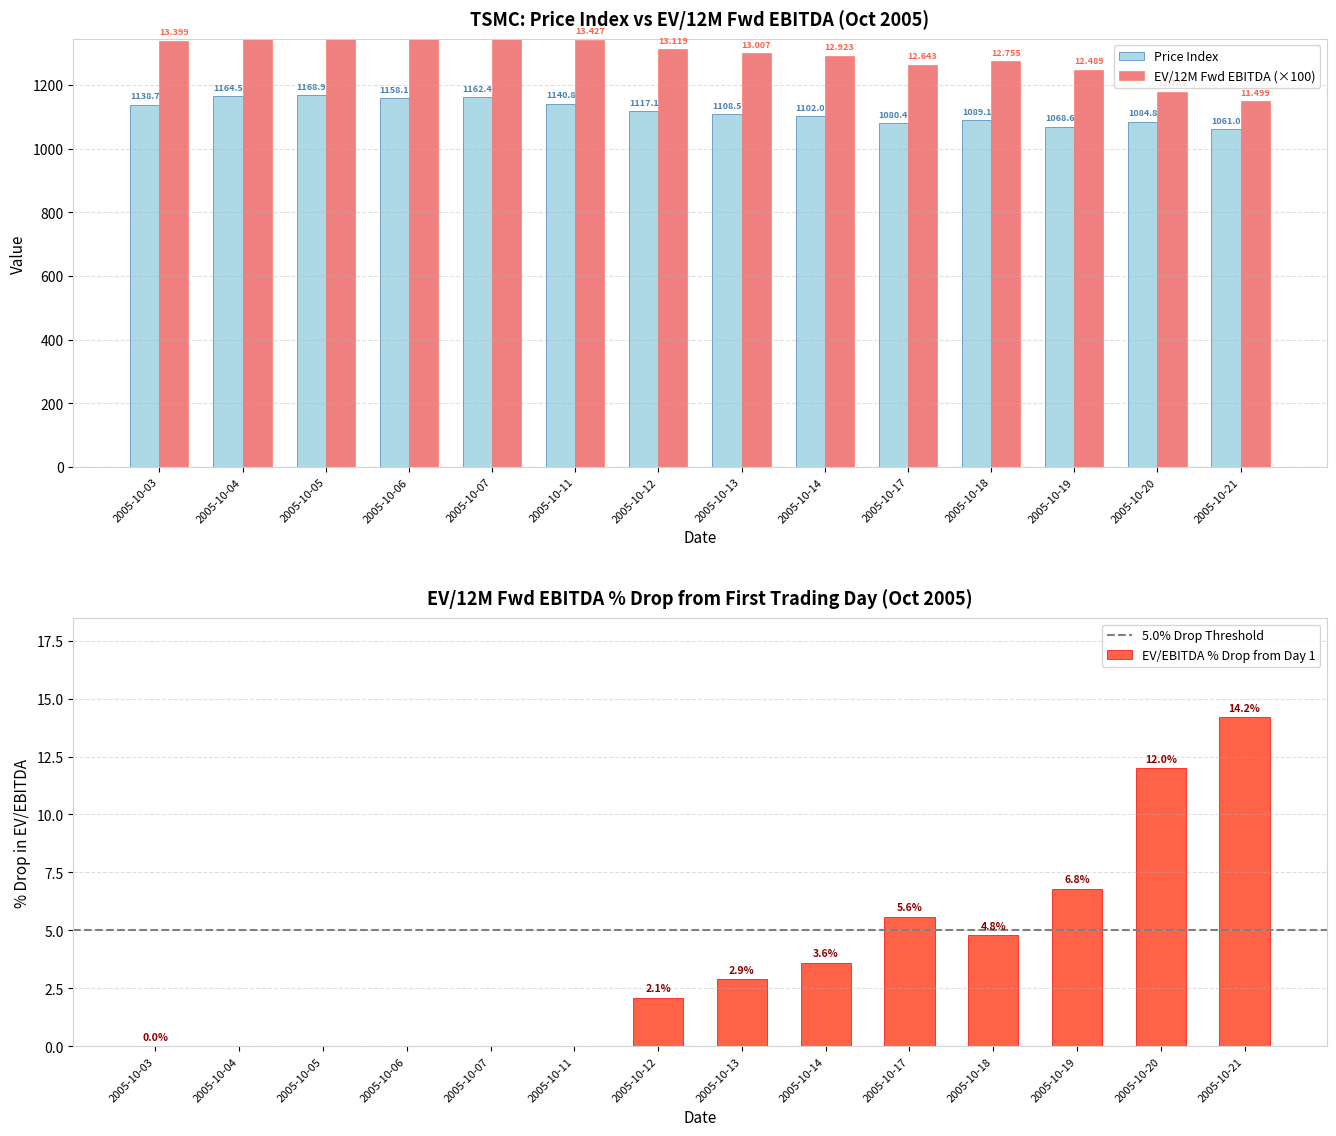

What are all the series names shown in the legend?

Price Index, EV/12M Fwd EBITDA